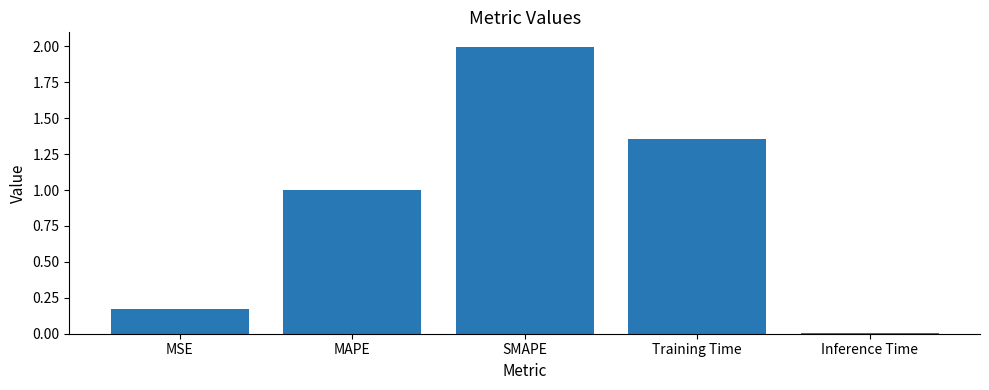

At which category does the chart reach its minimum across all series?

Inference Time